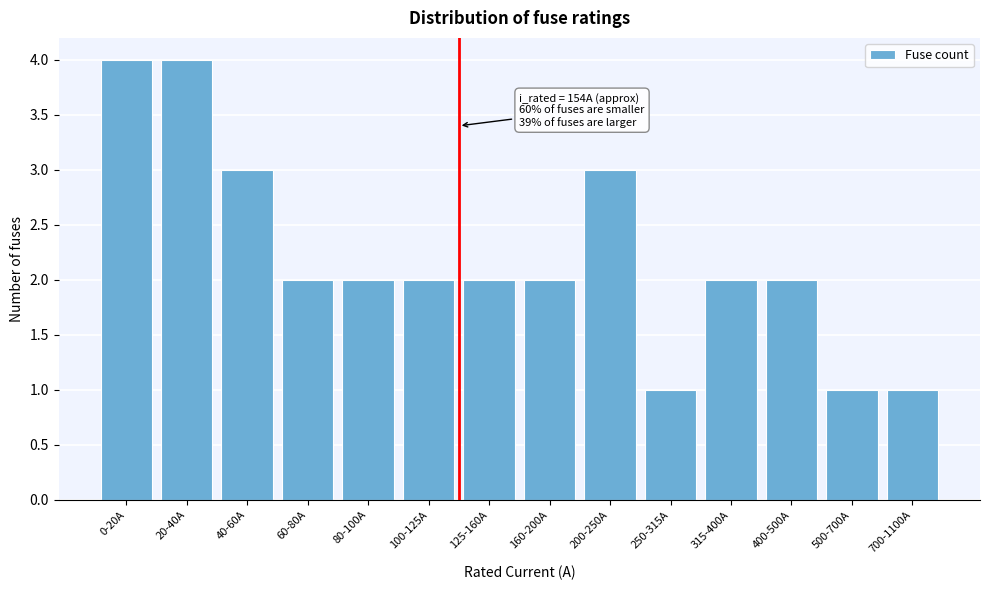

Reading left to right, extract all data points from this chart.

0-20A=4	20-40A=4	40-60A=3	60-80A=2	80-100A=2	100-125A=2	125-160A=2	160-200A=2	200-250A=3	250-315A=1	315-400A=2	400-500A=2	500-700A=1	700-1100A=1